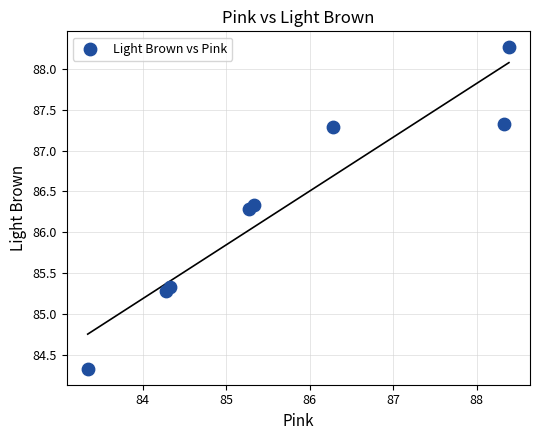

What is the range of X values (max minus min)?

5.0